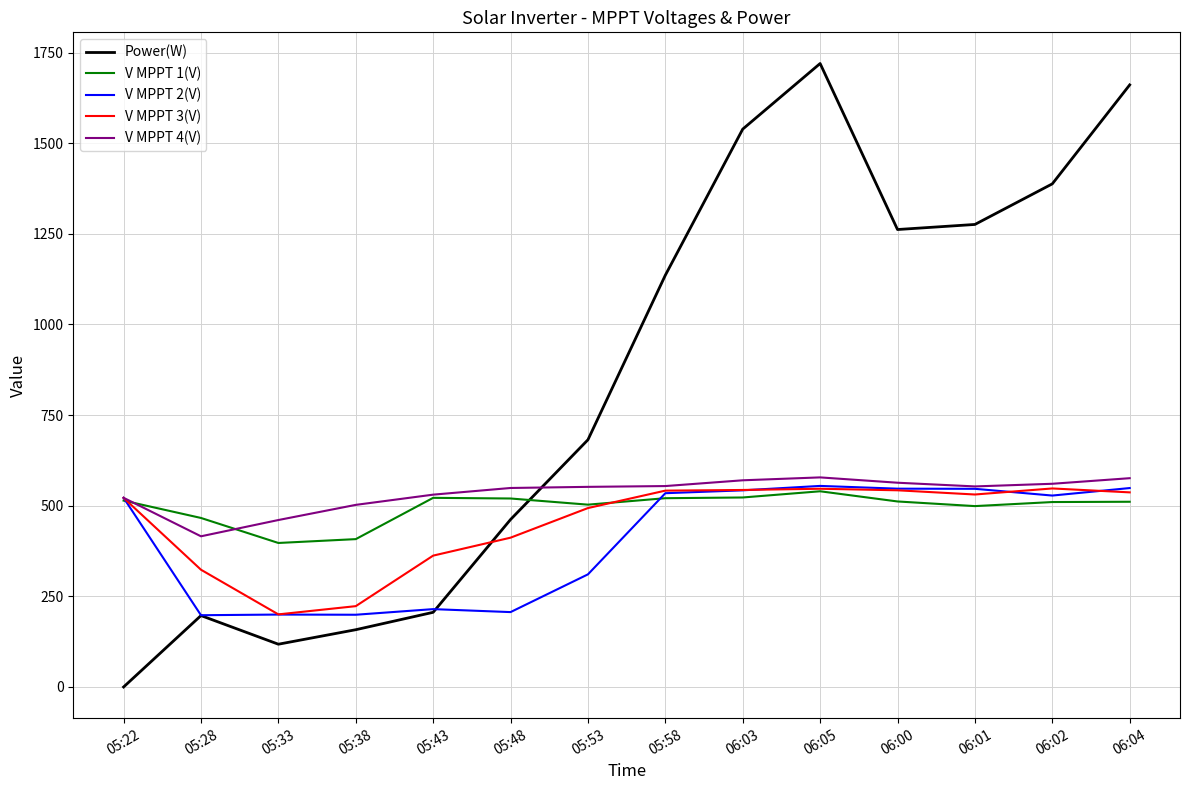

The value of V MPPT 3(V) at 06:04 is 536.9. True or false?

True